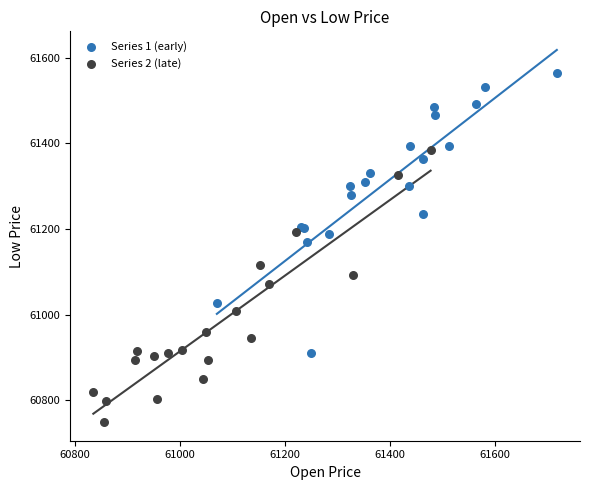

Which series contains the highest Y value?

Series 1 (early)